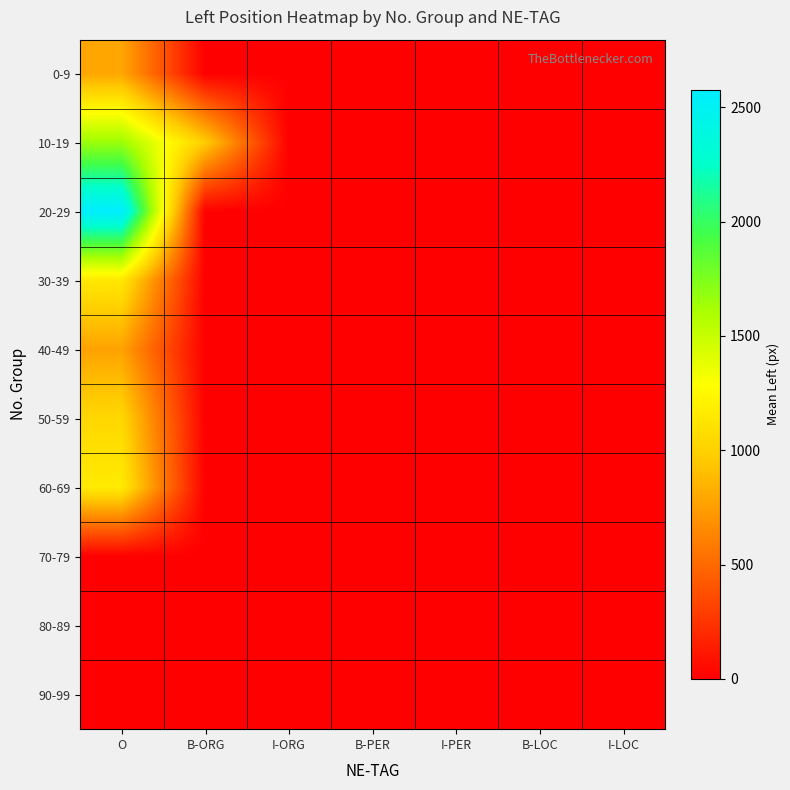

Reading left to right, transcribe all the data shown in this chart.

0-9: O=788.6	B-ORG=0.0	I-ORG=0.0	B-PER=0.0	I-PER=0.0	B-LOC=0.0	I-LOC=0.0
10-19: O=1652.5	B-ORG=976.0	I-ORG=0.0	B-PER=0.0	I-PER=0.0	B-LOC=0.0	I-LOC=0.0
20-29: O=2575.8	B-ORG=0.0	I-ORG=0.0	B-PER=0.0	I-PER=0.0	B-LOC=0.0	I-LOC=0.0
30-39: O=1144.2	B-ORG=0.0	I-ORG=0.0	B-PER=0.0	I-PER=0.0	B-LOC=0.0	I-LOC=0.0
40-49: O=770.0	B-ORG=0.0	I-ORG=0.0	B-PER=0.0	I-PER=0.0	B-LOC=0.0	I-LOC=0.0
50-59: O=1040.6	B-ORG=0.0	I-ORG=0.0	B-PER=0.0	I-PER=0.0	B-LOC=0.0	I-LOC=0.0
60-69: O=1161.7	B-ORG=0.0	I-ORG=0.0	B-PER=0.0	I-PER=0.0	B-LOC=0.0	I-LOC=0.0
70-79: O=0.0	B-ORG=0.0	I-ORG=0.0	B-PER=0.0	I-PER=0.0	B-LOC=0.0	I-LOC=0.0
80-89: O=0.0	B-ORG=0.0	I-ORG=0.0	B-PER=0.0	I-PER=0.0	B-LOC=0.0	I-LOC=0.0
90-99: O=0.0	B-ORG=0.0	I-ORG=0.0	B-PER=0.0	I-PER=0.0	B-LOC=0.0	I-LOC=0.0